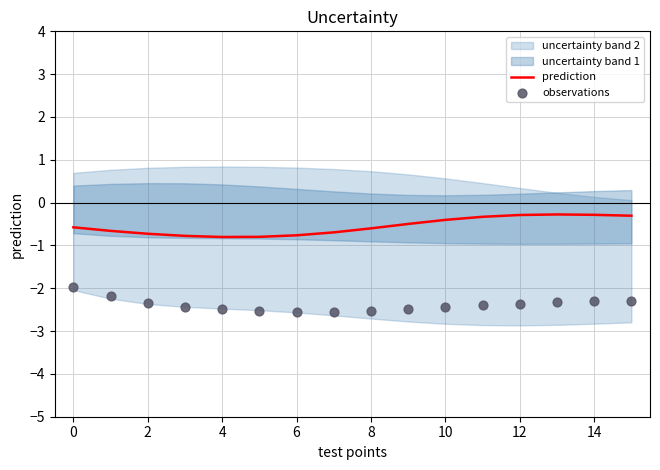

True or false: prediction has a value of -0.1 at 10.

False